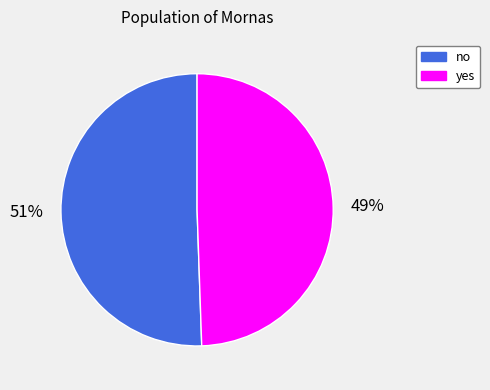

Count the number of slices in the pie.

2